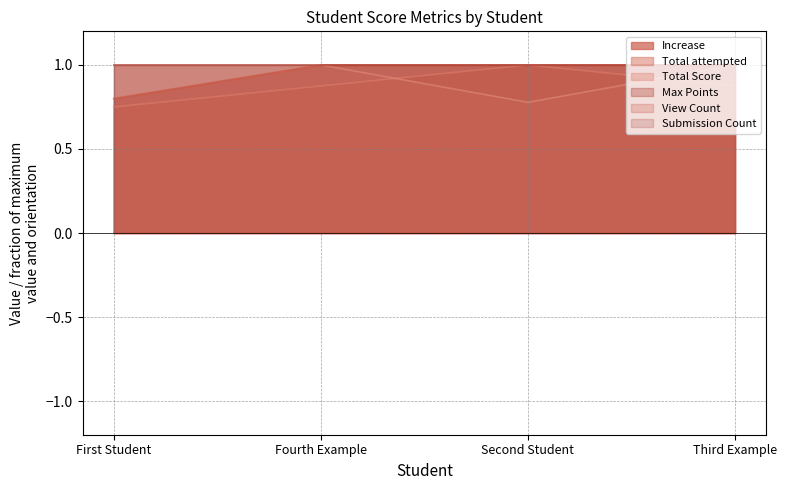

Which series ends up on top after the final intersection of Total Score and Total attempted?

Total Score